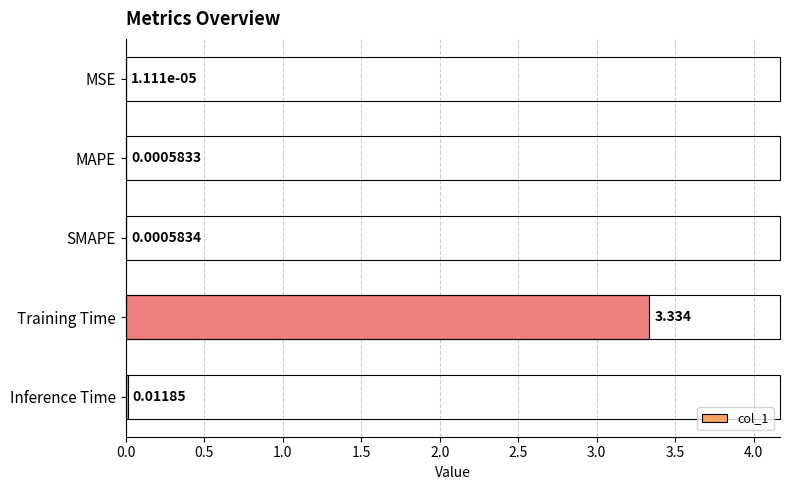

At which category does the chart reach its peak across all series?

Training Time